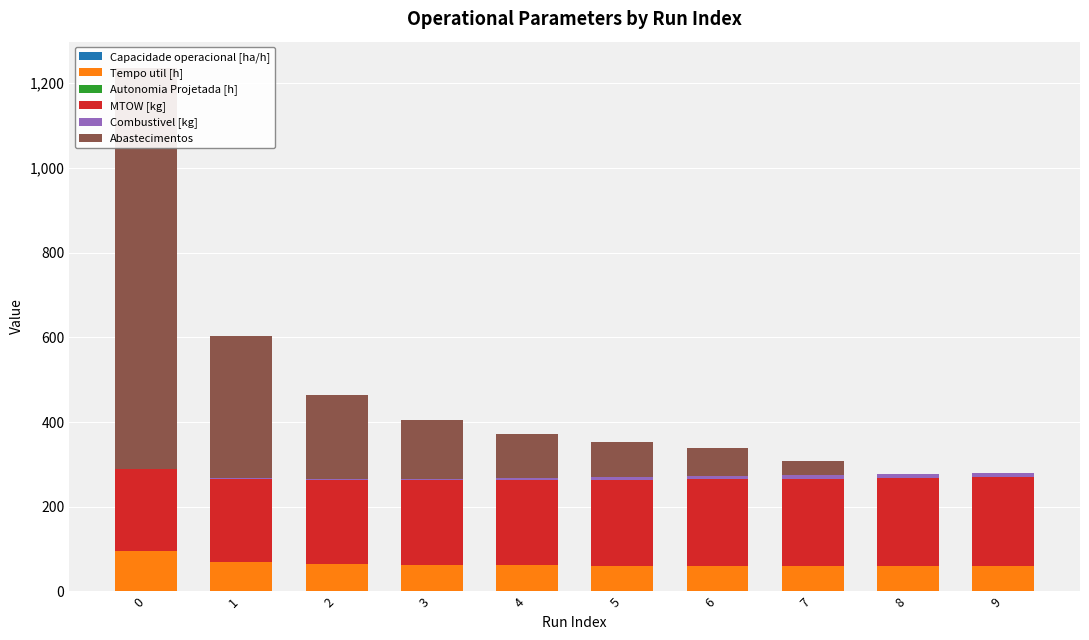

Is the value of Capacidade operacional [ha/h] at 0 greater than the value of Abastecimentos at 2?

No